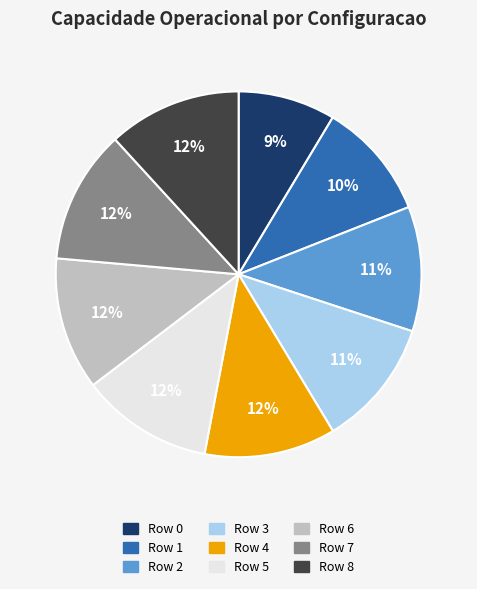

Which category has the smallest portion of the pie?

Row 0